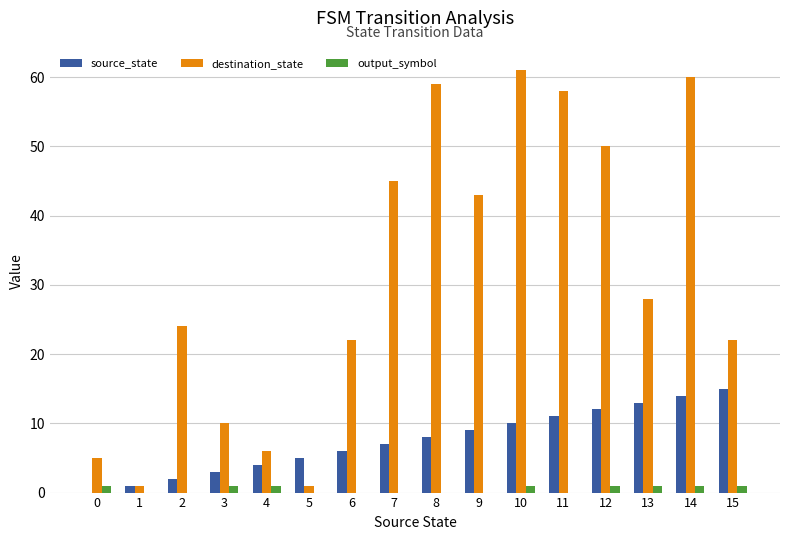

True or false: output_symbol has a value of 0 at 6.

True